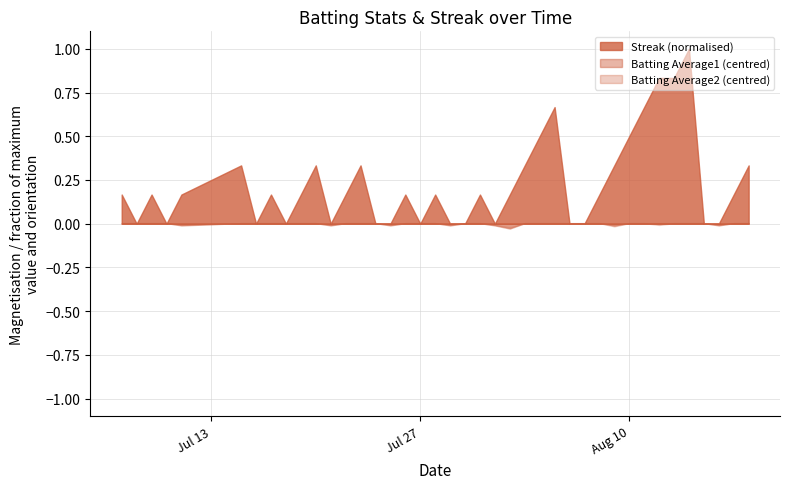

Which series has the largest total across all categories?

Streak (normalised)